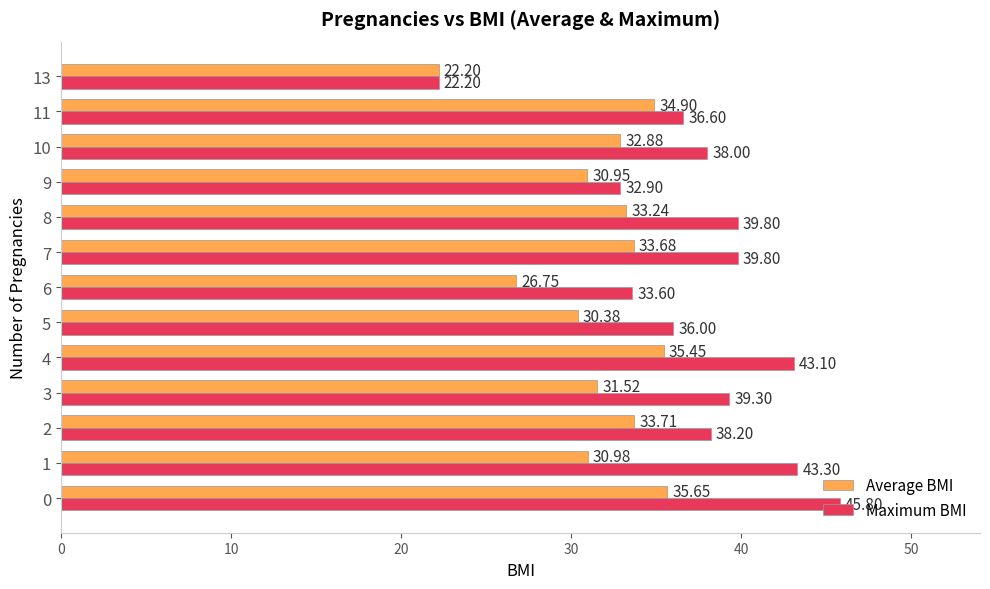

What is the difference between the second highest and second lowest values in the Maximum BMI series?

10.4